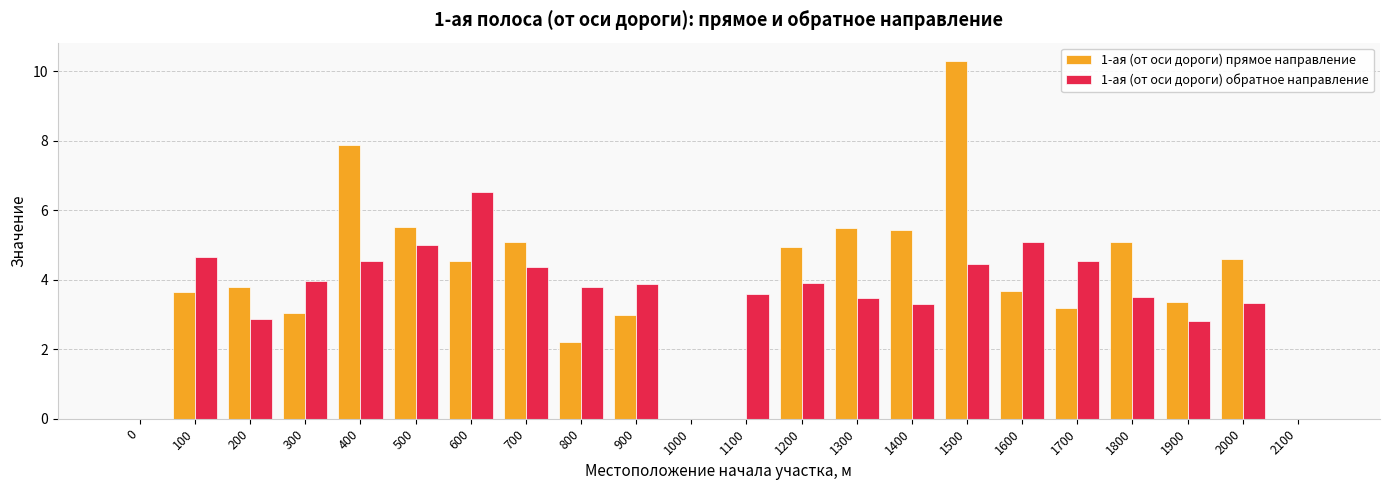

Where does the 1-ая (от оси дороги) обратное направление series first go above 3?

100